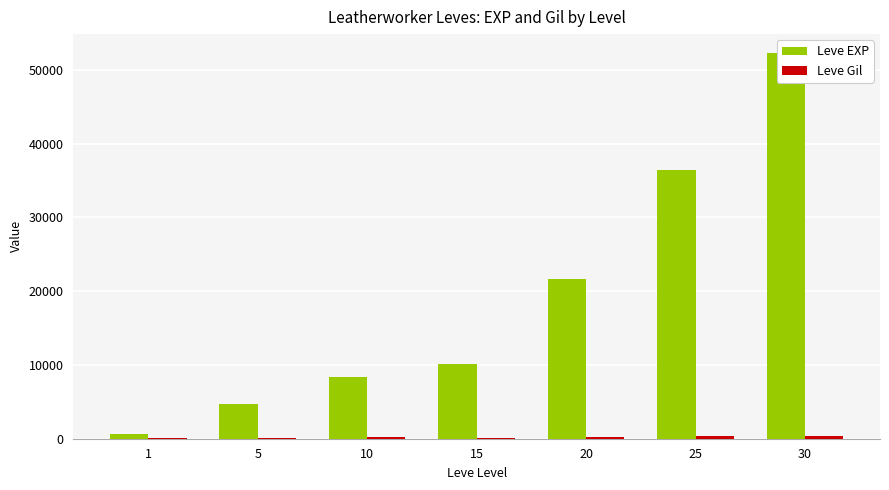

How many groups of bars are there?

7